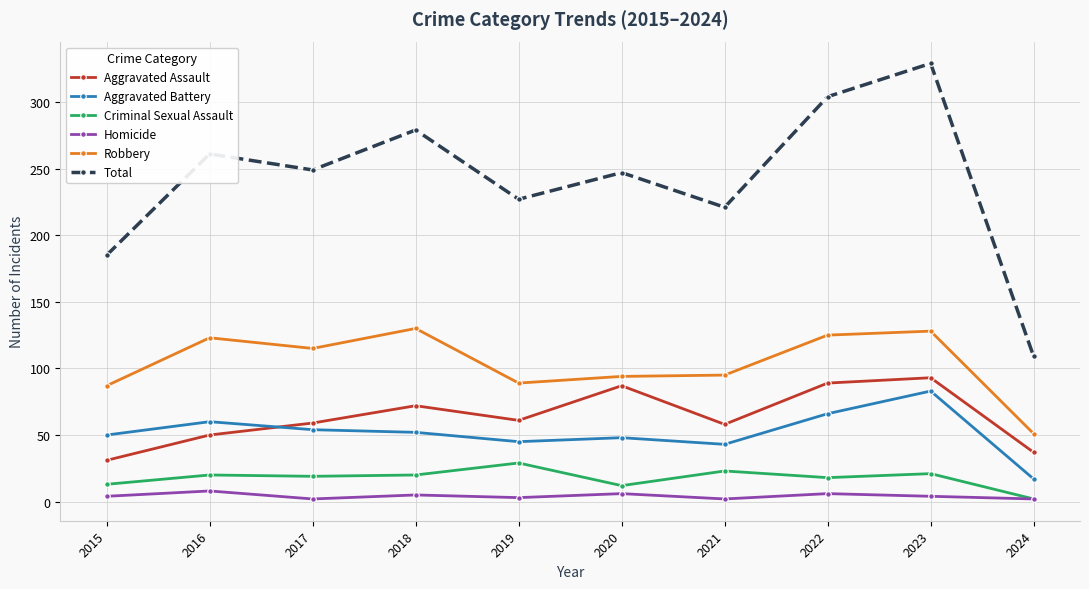

How many interior local peaks does the Aggravated Assault series have?

3